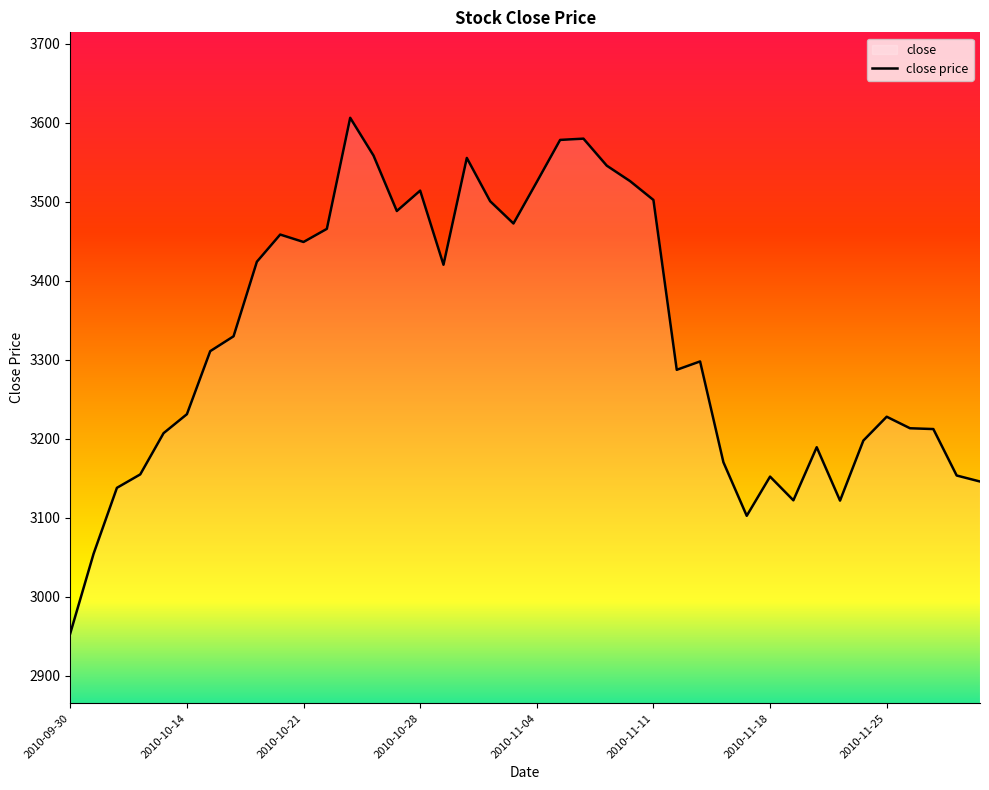

Approximately how many times larger is the value at 26 compared to 18?

0.9